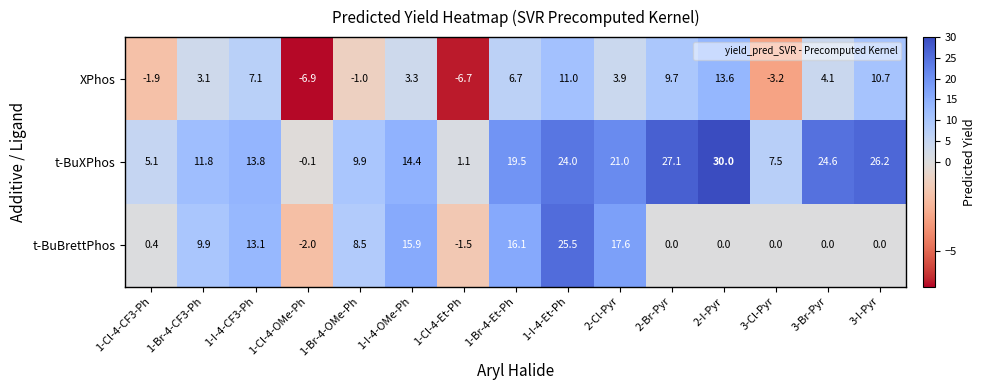

Which series has the largest range (max minus min)?

t-BuXPhos